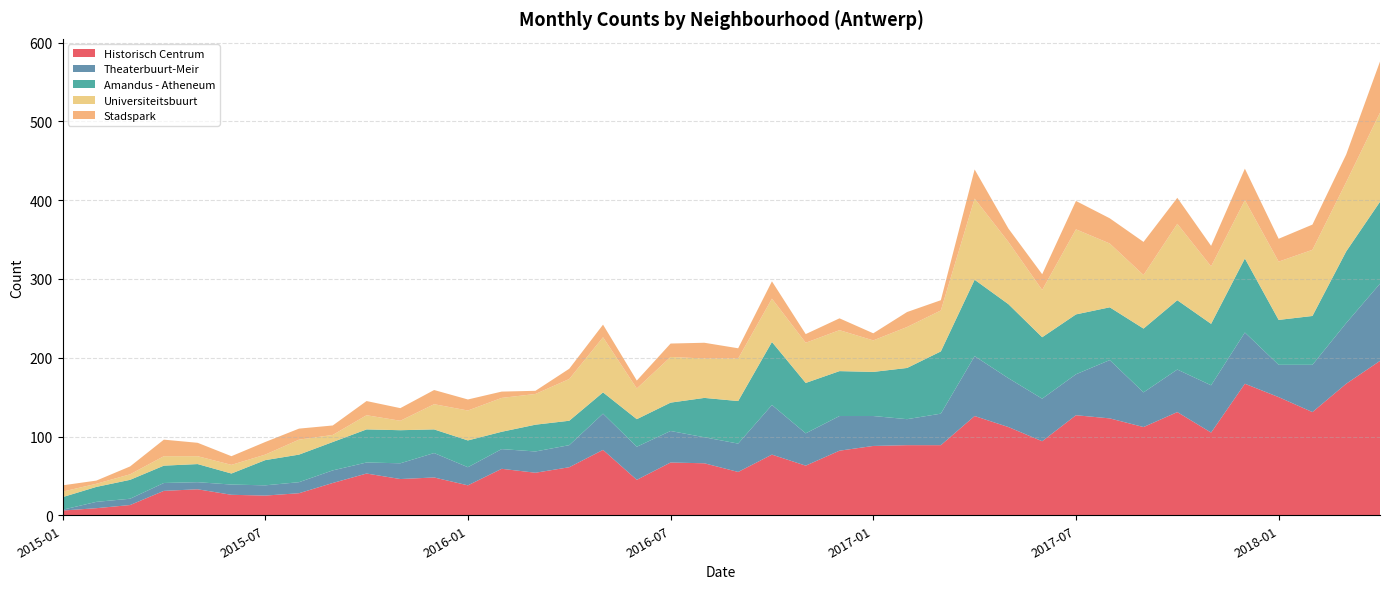

Reading left to right, what are all the values shown in this chart?

Historisch Centrum: 6	9	13	31	33	26	25	28	41	53	46	48	38	59	54	61	83	45	67	66	55	77	63	82	88	89	89	126	112	94	127	123	112	131	105	167	150	131	167	196
Theaterbuurt-Meir: 1	8	8	10	9	13	13	14	16	14	20	31	23	25	27	28	46	42	40	33	36	63	41	44	38	33	40	76	62	54	52	74	44	54	60	65	41	60	77	98
Amandus - Atheneum: 16	19	24	22	23	14	32	35	36	42	42	30	34	22	34	31	27	35	36	50	54	80	64	57	56	65	79	97	94	78	76	67	81	88	78	94	57	62	91	104
Universiteitsbuurt: 7	4	7	12	10	11	7	19	9	18	12	32	38	43	39	53	70	39	58	50	54	55	51	52	40	52	52	103	79	60	108	81	68	97	73	74	74	84	88	113
Stadspark: 8	4	10	21	17	11	16	14	12	18	16	18	14	8	4	13	16	10	17	20	13	22	11	15	9	19	13	37	17	20	36	32	42	33	26	40	29	32	35	65